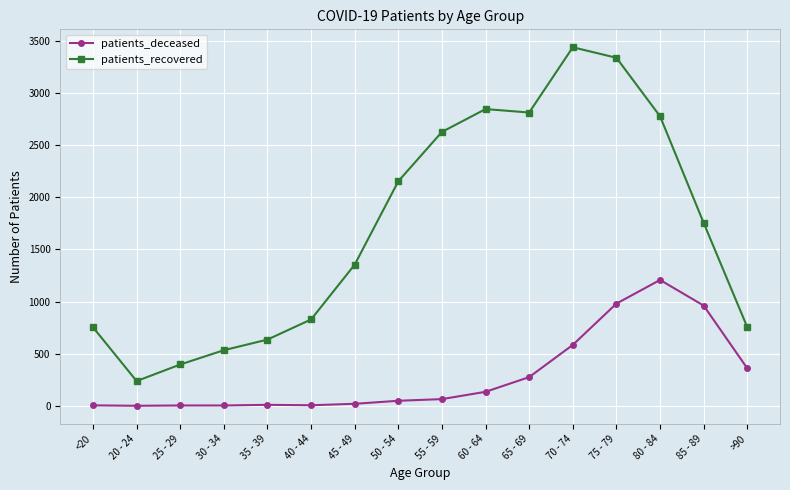

What are all the series names shown in the legend?

patients_deceased, patients_recovered